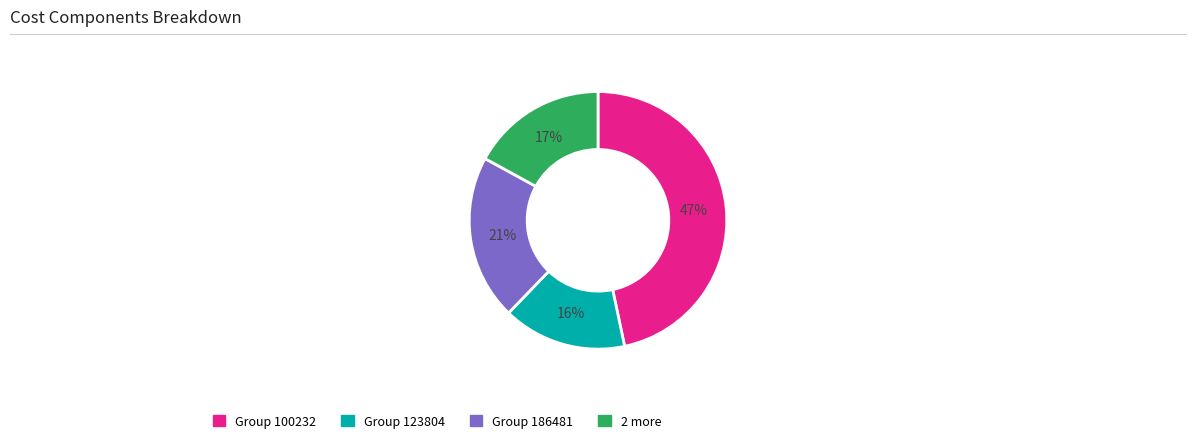

Does any single category account for the majority?

No